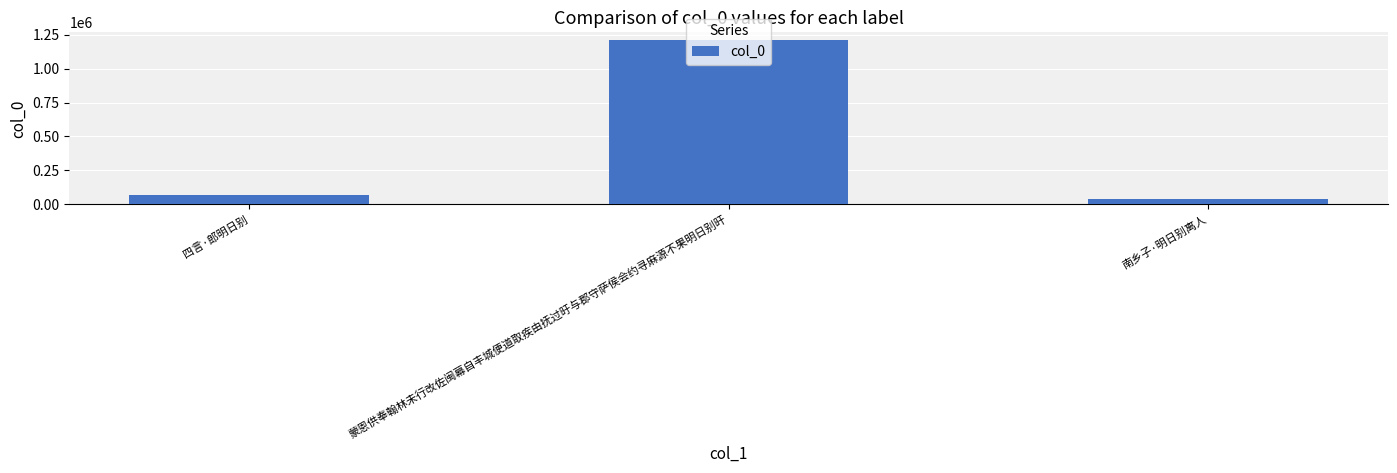

How many series are shown in this chart?

1